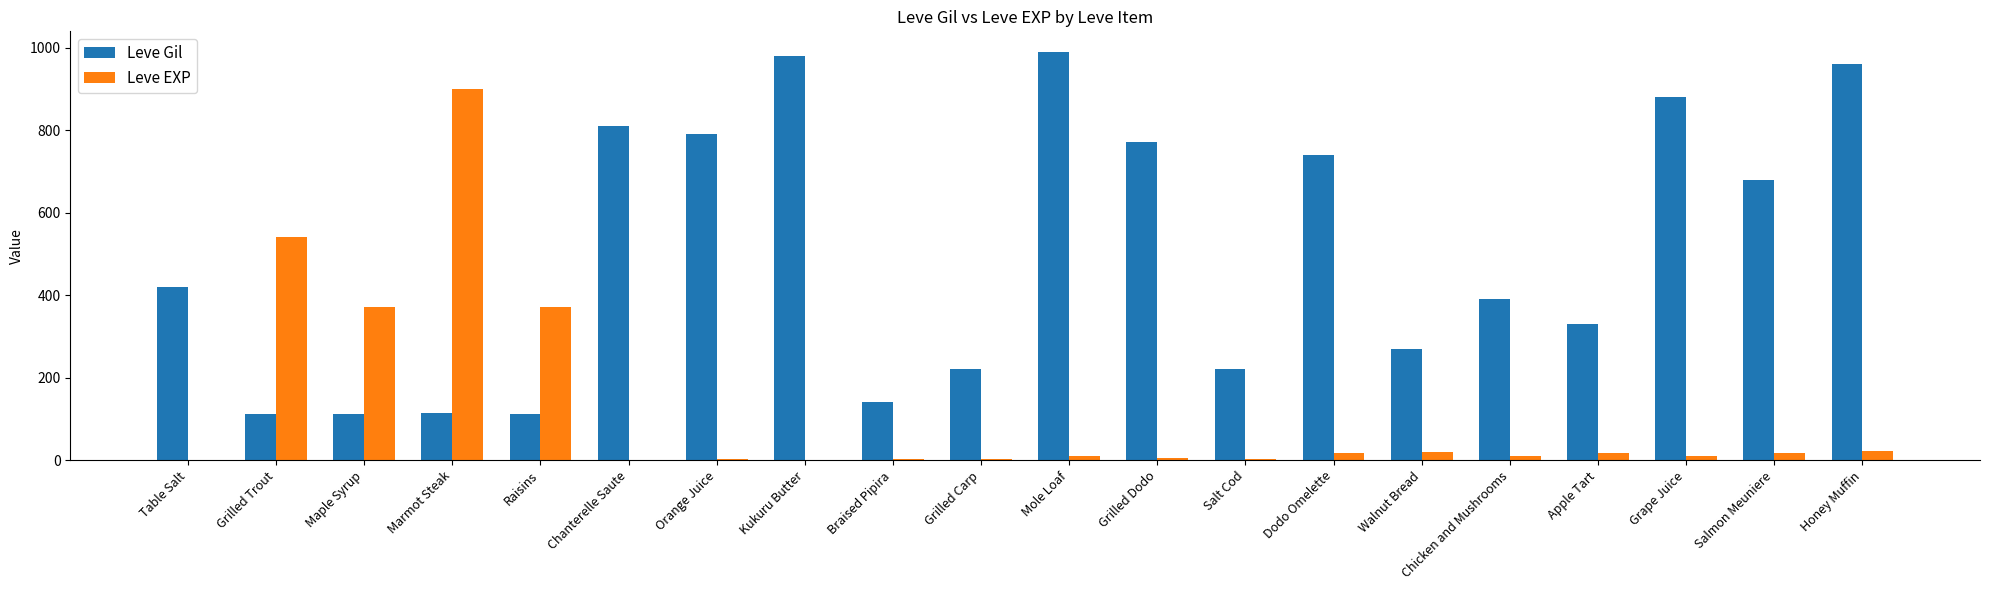

True or false: Leve EXP has a value of 370 at Maple Syrup.

True